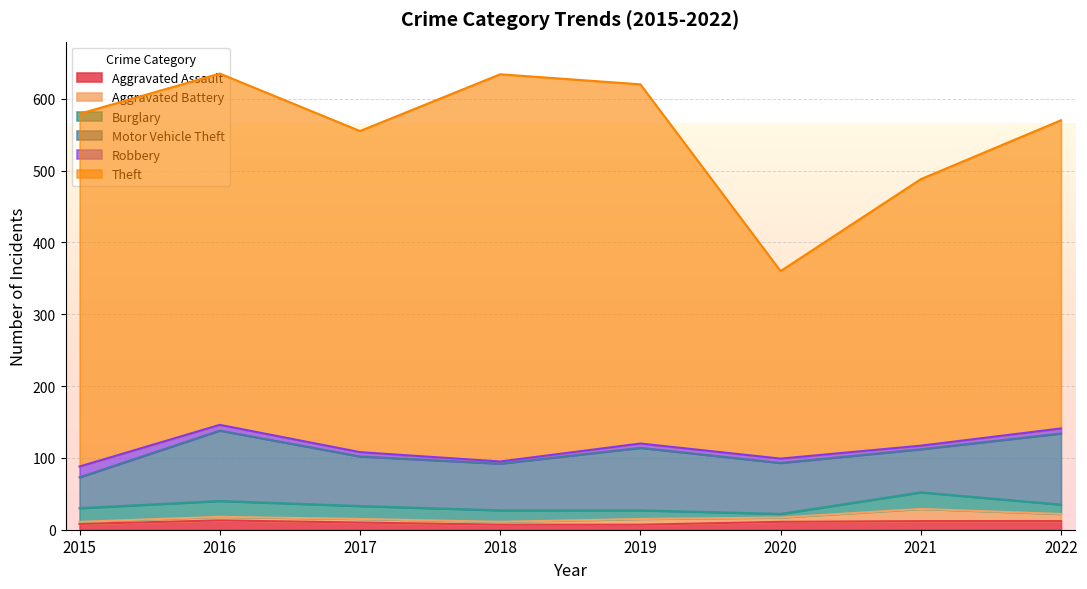

Is the value of Aggravated Battery at 2018 greater than the value of Theft at 2022?

No